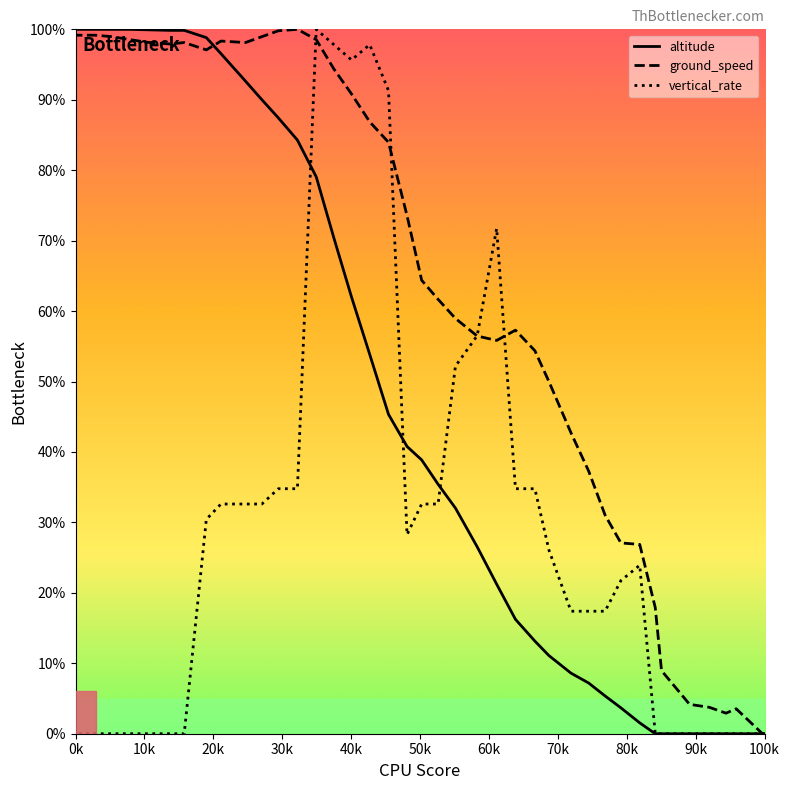

At which category does the chart reach its minimum across all series?

100k